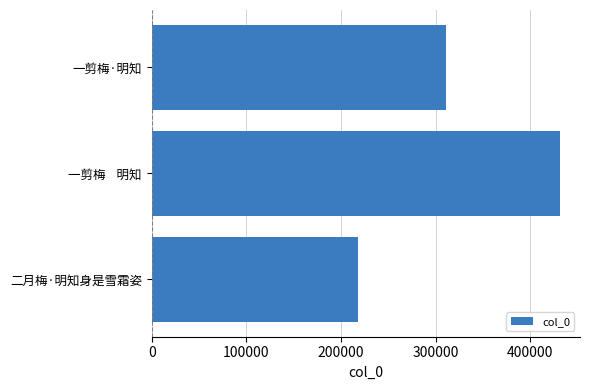

List the labels in order of value, largest first.

一剪梅    明知, 一剪梅·明知, 二月梅·明知身是雪霜姿